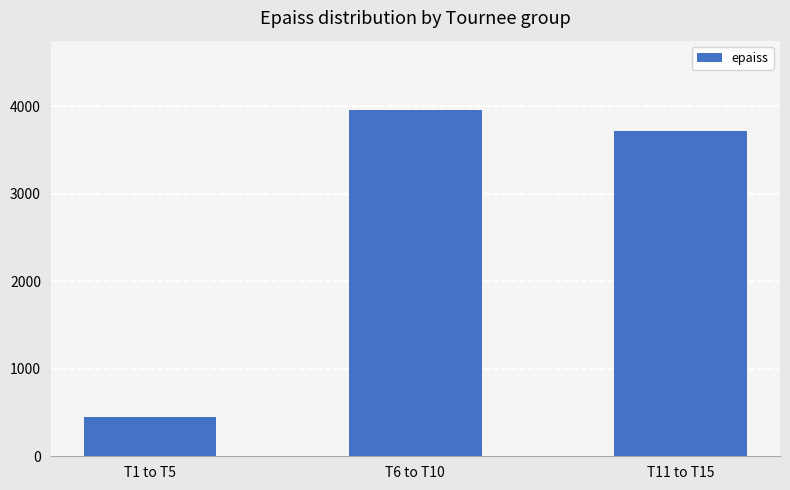

Rank the categories by value from lowest to highest.

T1 to T5, T11 to T15, T6 to T10